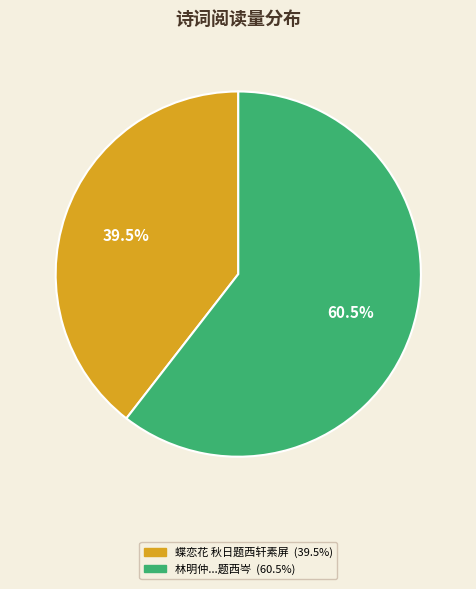

Count the number of slices in the pie.

2